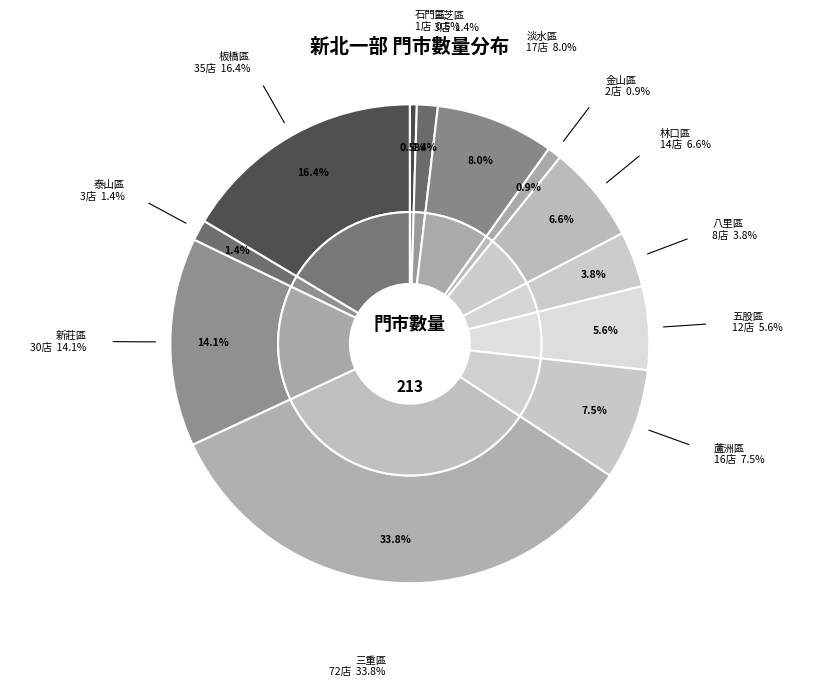

The 三重區 slice represents 40% of the pie. True or false?

False